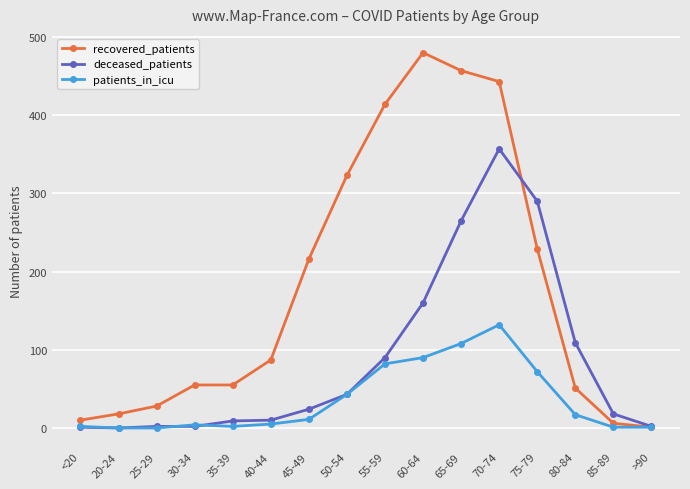

What is the sum of all patients_in_icu values?

570